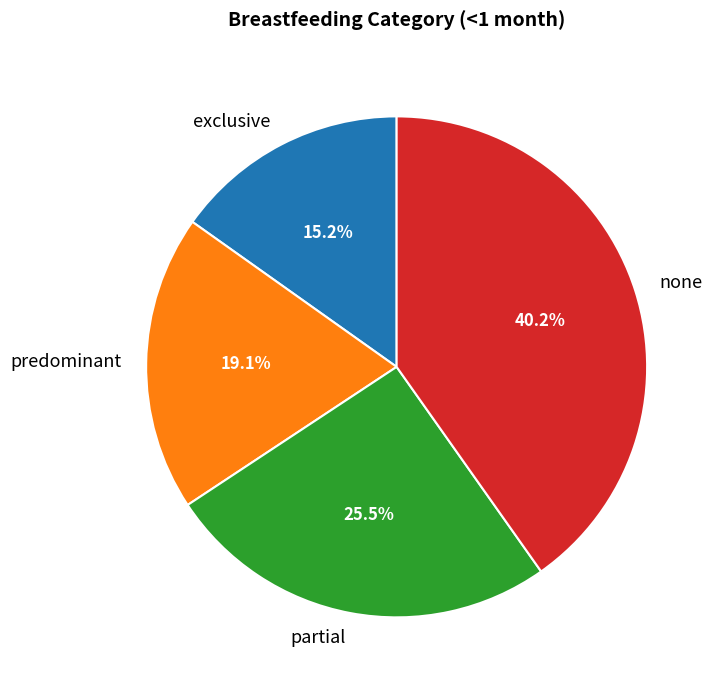

Does predominant account for over 50% of the chart?

No